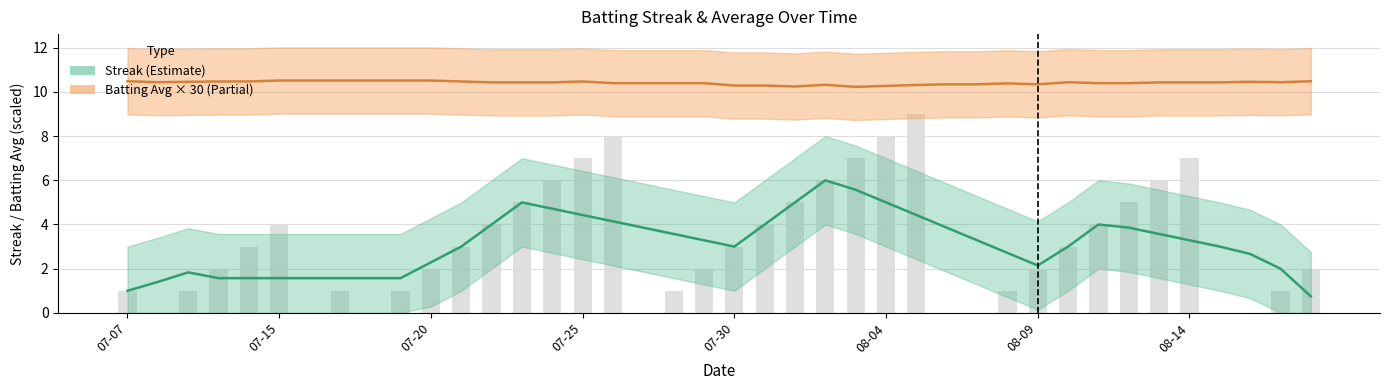

What is the approximate value at 2010-07-29?

2